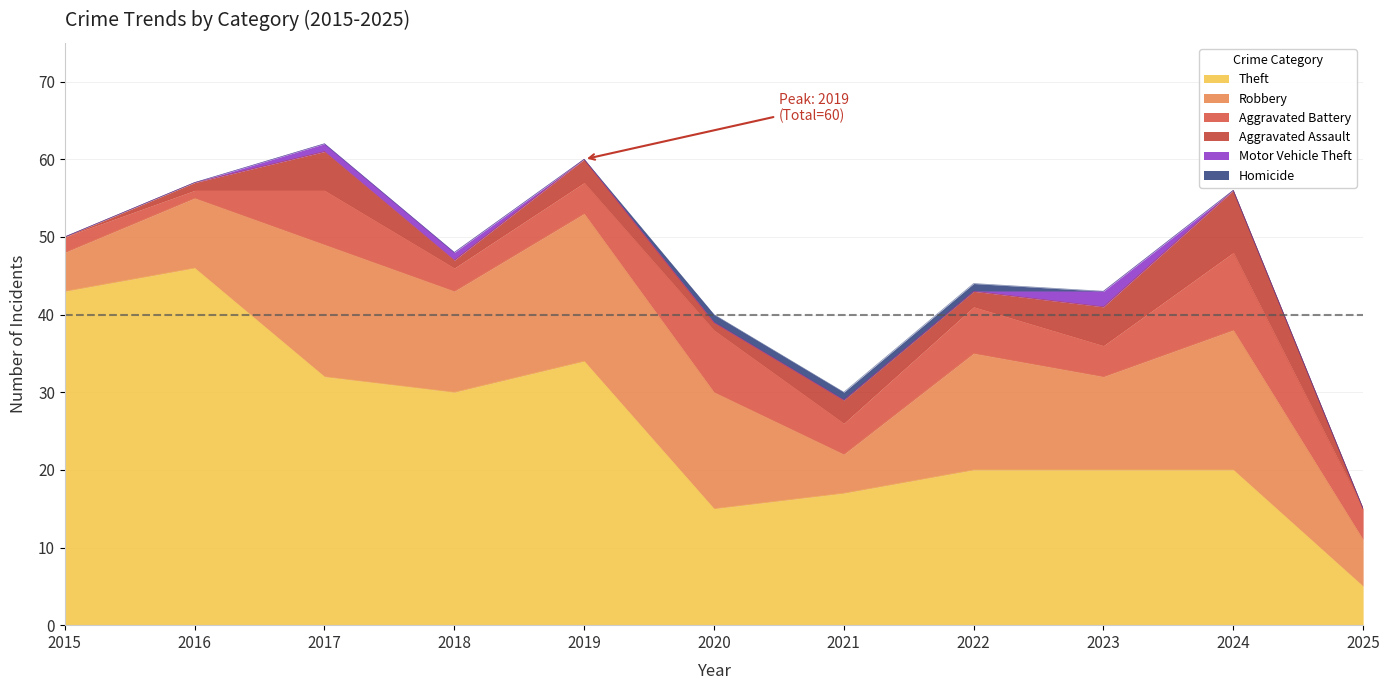

Reading left to right, list all the values displayed in this chart.

Robbery: 5	9	17	13	19	15	5	15	12	18	6
Theft: 43	46	32	30	34	15	17	20	20	20	5
Aggravated Battery: 2	1	7	3	4	8	4	6	4	10	4
Aggravated Assault: 0	1	5	1	3	1	3	2	5	8	0
Motor Vehicle Theft: 0	0	1	1	0	0	0	0	2	0	0
Homicide: 0	0	0	0	0	1	1	1	0	0	0